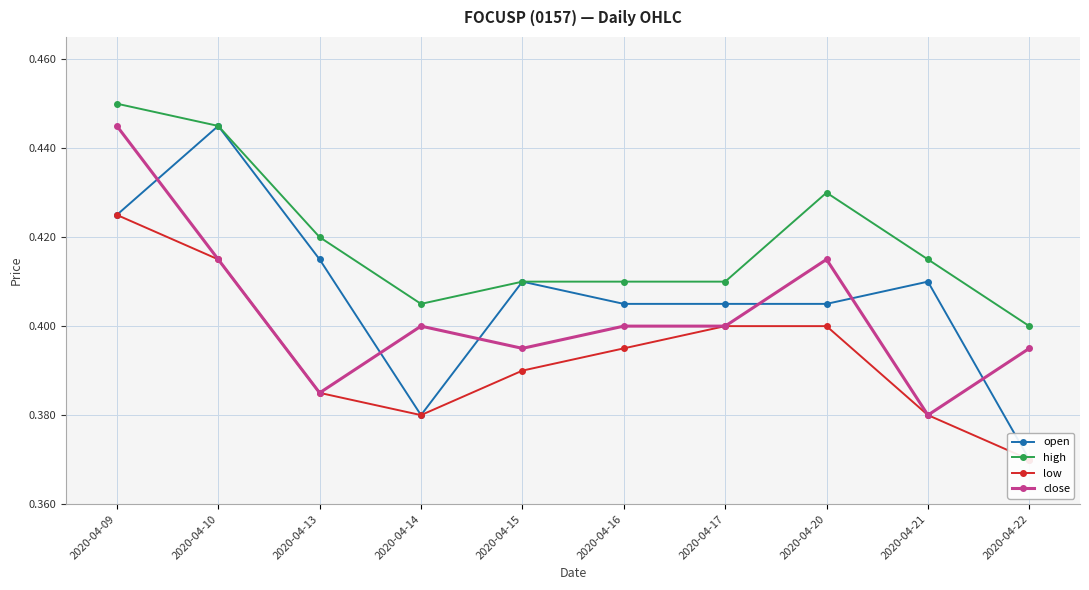

Reading left to right, extract all data points from this chart.

open: 2020-04-09=0.4	2020-04-10=0.4	2020-04-13=0.4	2020-04-14=0.4	2020-04-15=0.4	2020-04-16=0.4	2020-04-17=0.4	2020-04-20=0.4	2020-04-21=0.4	2020-04-22=0.4
high: 2020-04-09=0.5	2020-04-10=0.4	2020-04-13=0.4	2020-04-14=0.4	2020-04-15=0.4	2020-04-16=0.4	2020-04-17=0.4	2020-04-20=0.4	2020-04-21=0.4	2020-04-22=0.4
low: 2020-04-09=0.4	2020-04-10=0.4	2020-04-13=0.4	2020-04-14=0.4	2020-04-15=0.4	2020-04-16=0.4	2020-04-17=0.4	2020-04-20=0.4	2020-04-21=0.4	2020-04-22=0.4
close: 2020-04-09=0.4	2020-04-10=0.4	2020-04-13=0.4	2020-04-14=0.4	2020-04-15=0.4	2020-04-16=0.4	2020-04-17=0.4	2020-04-20=0.4	2020-04-21=0.4	2020-04-22=0.4